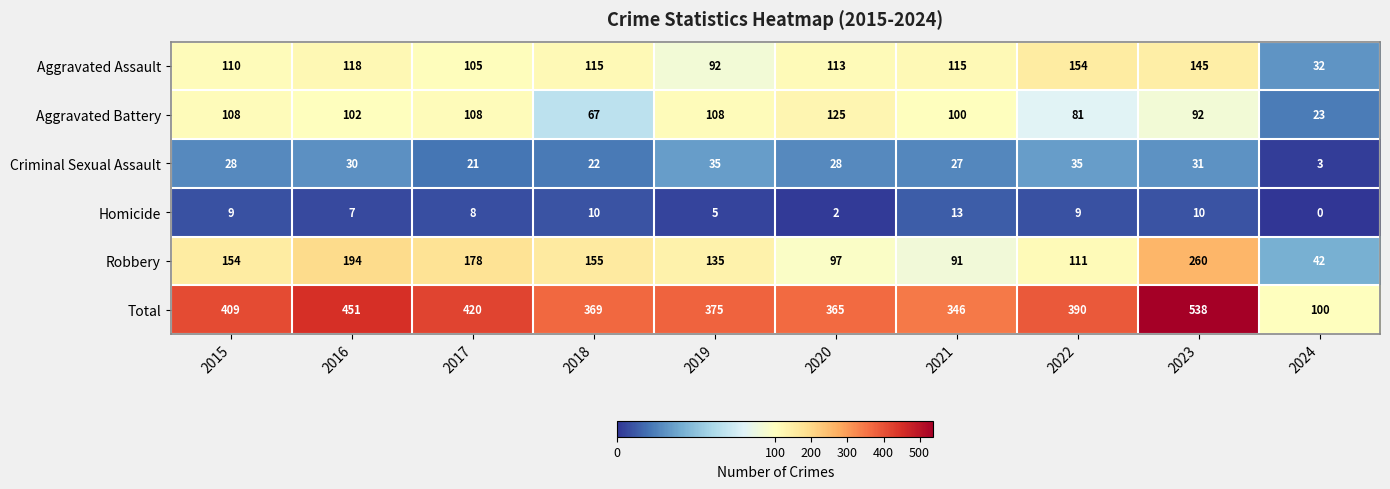

What is the maximum value shown in the chart?

538